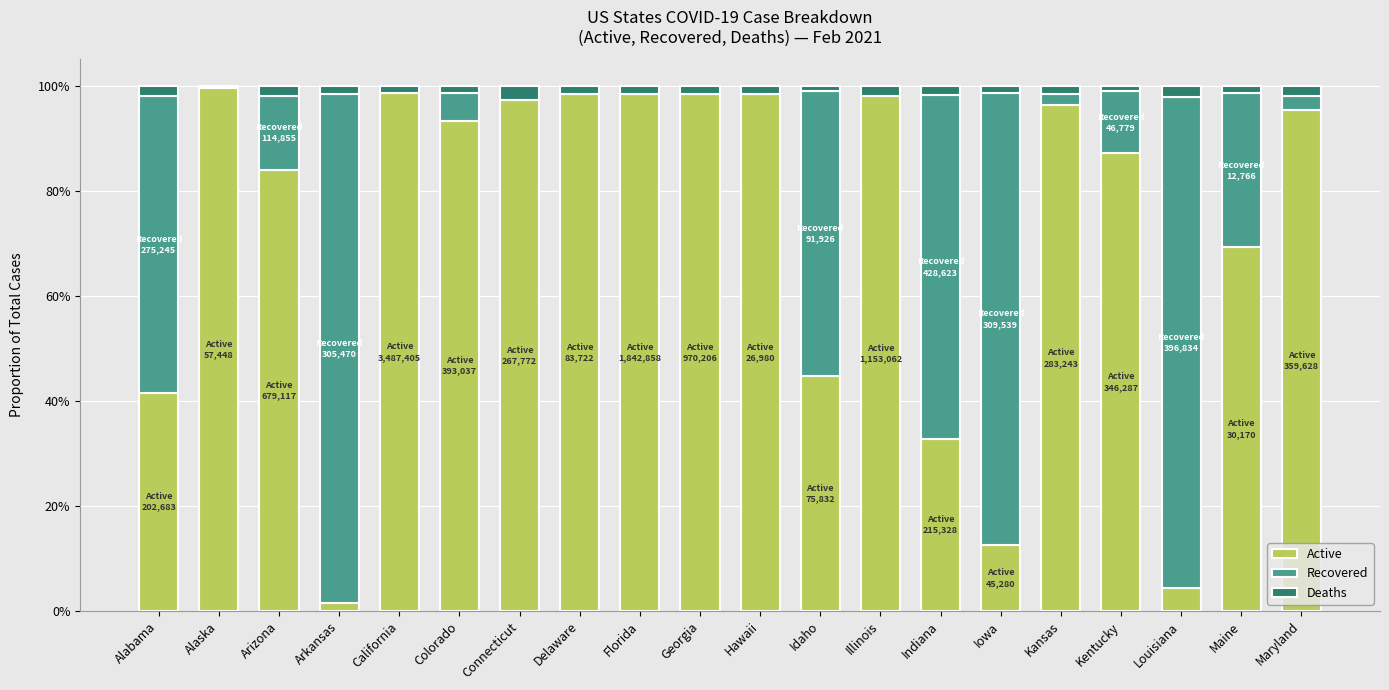

List the series in order of their peak value, highest first.

Active, Recovered, Deaths